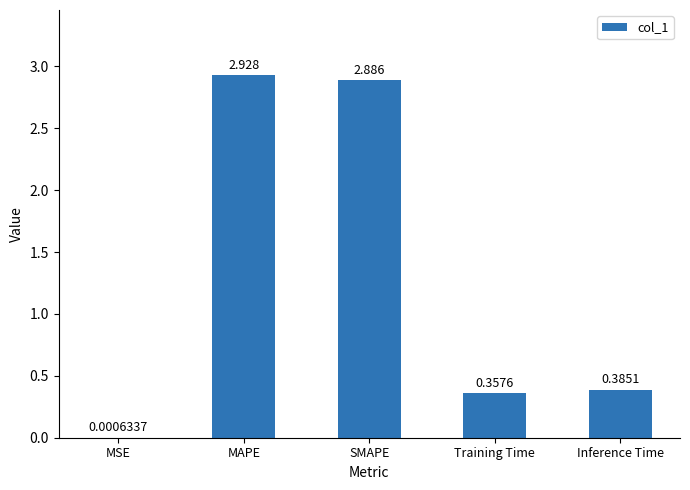

At which category does the chart reach its peak across all series?

MAPE